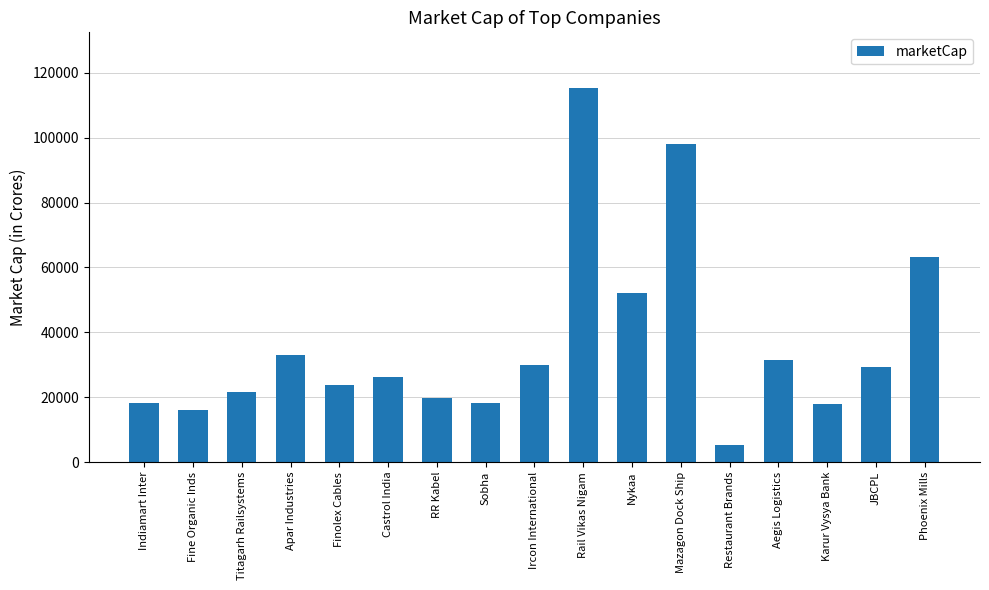

The chart shows a value of 19808.2 at RR Kabel. True or false?

True